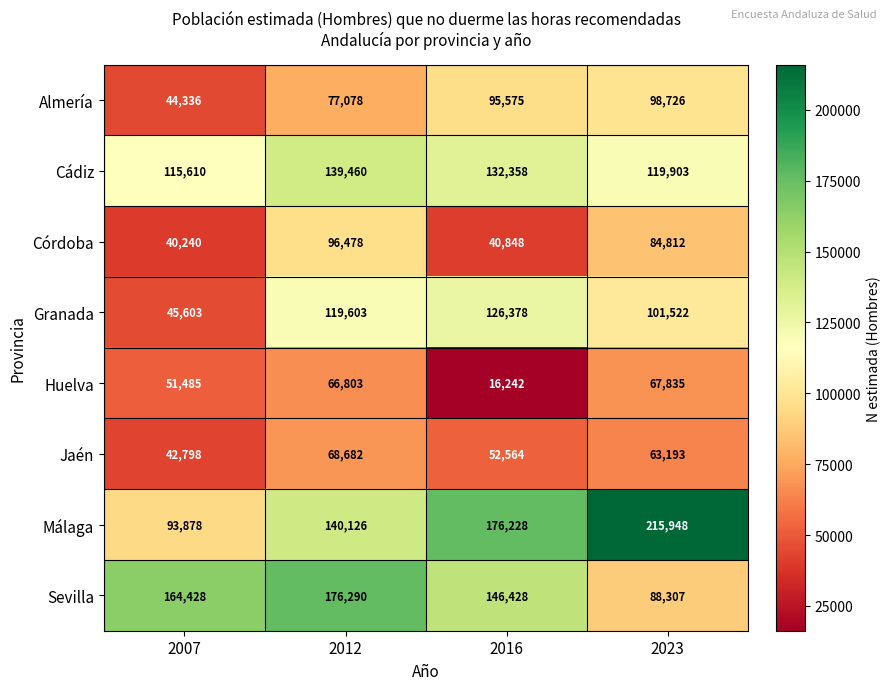

Rank the series at 2007 from lowest to highest value.

Córdoba, Jaén, Almería, Granada, Huelva, Málaga, Cádiz, Sevilla